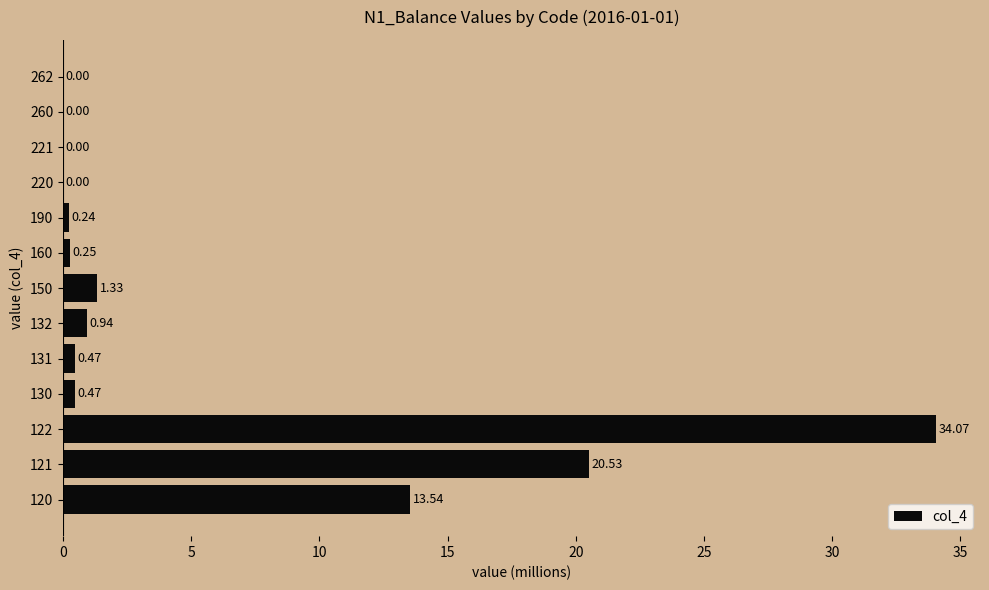

What is the average value?

5.5